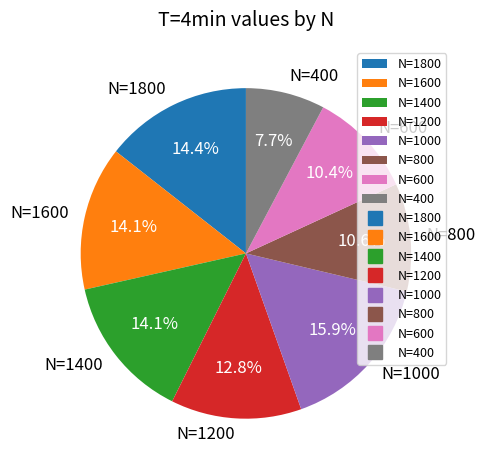

Between N=1800 and N=600, which is larger?

N=1800